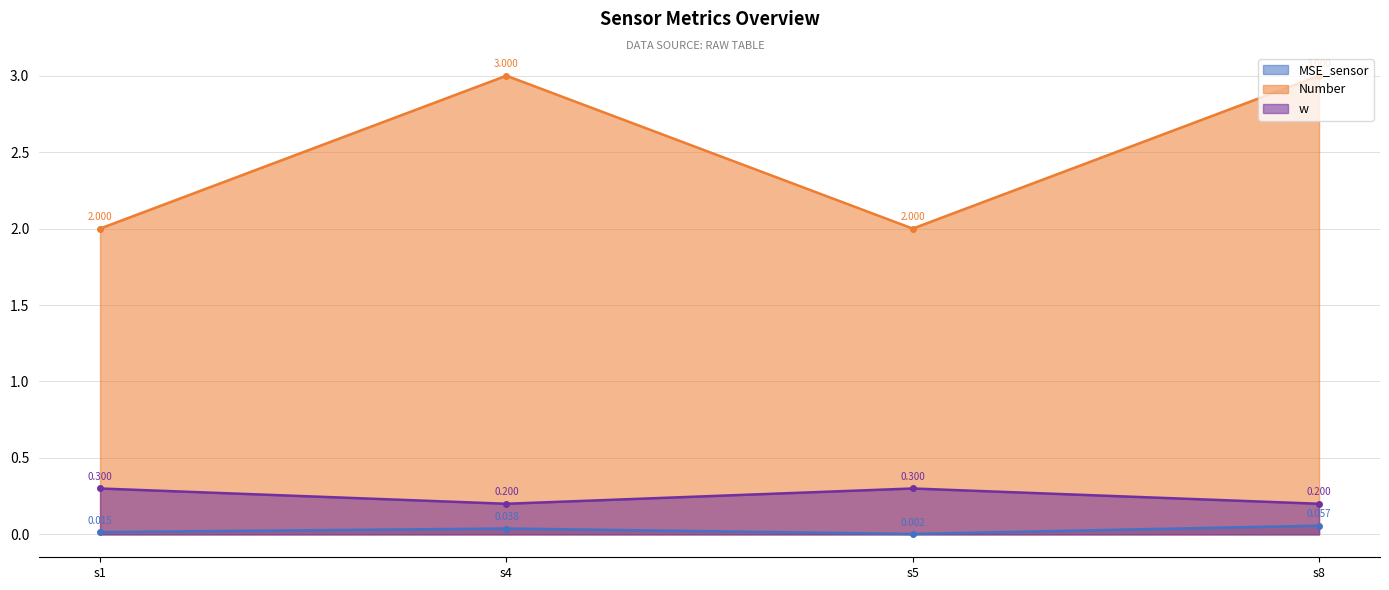

How many interior local peaks does the w series have?

1